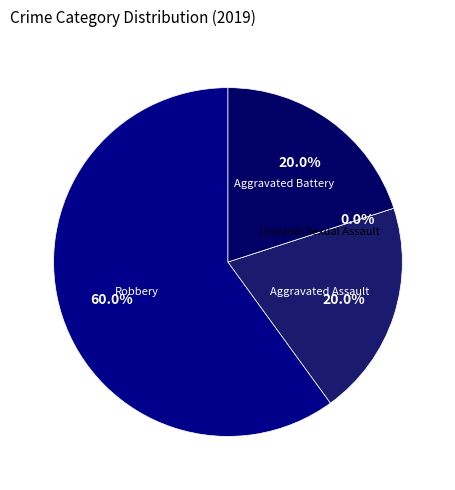

How much of the chart is everything except Aggravated Battery?

80.0%